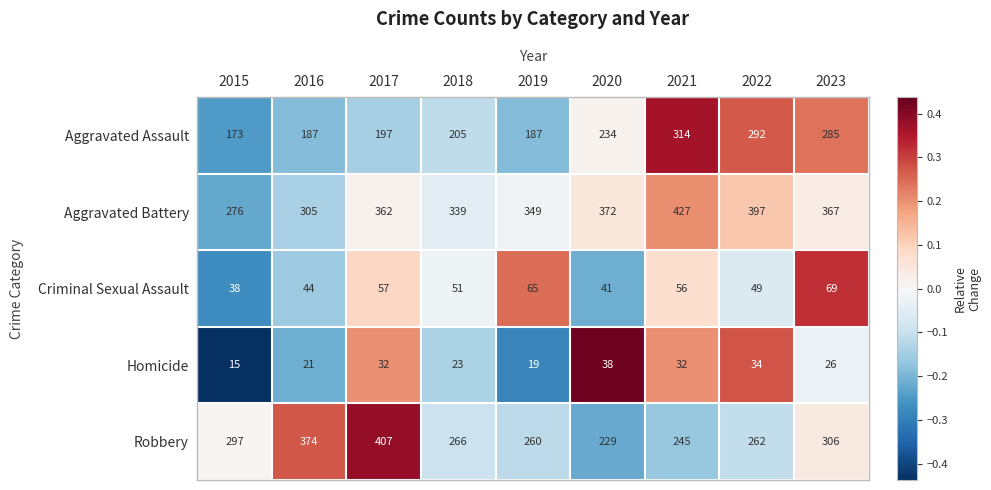

Rank the series at 2017 from lowest to highest value.

Homicide, Criminal Sexual Assault, Aggravated Assault, Aggravated Battery, Robbery